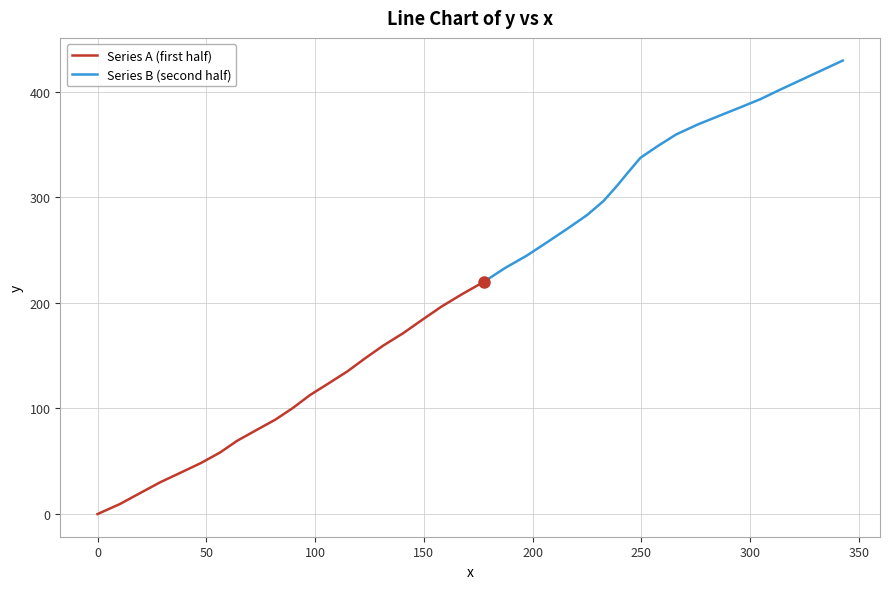

Does the chart display data point markers on the line(s)?

No